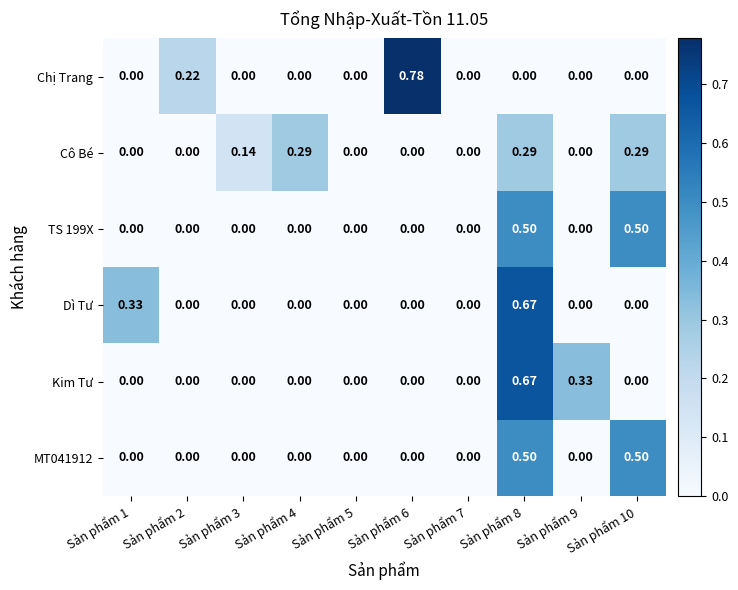

Which series has the largest total across all categories?

Cô Bé